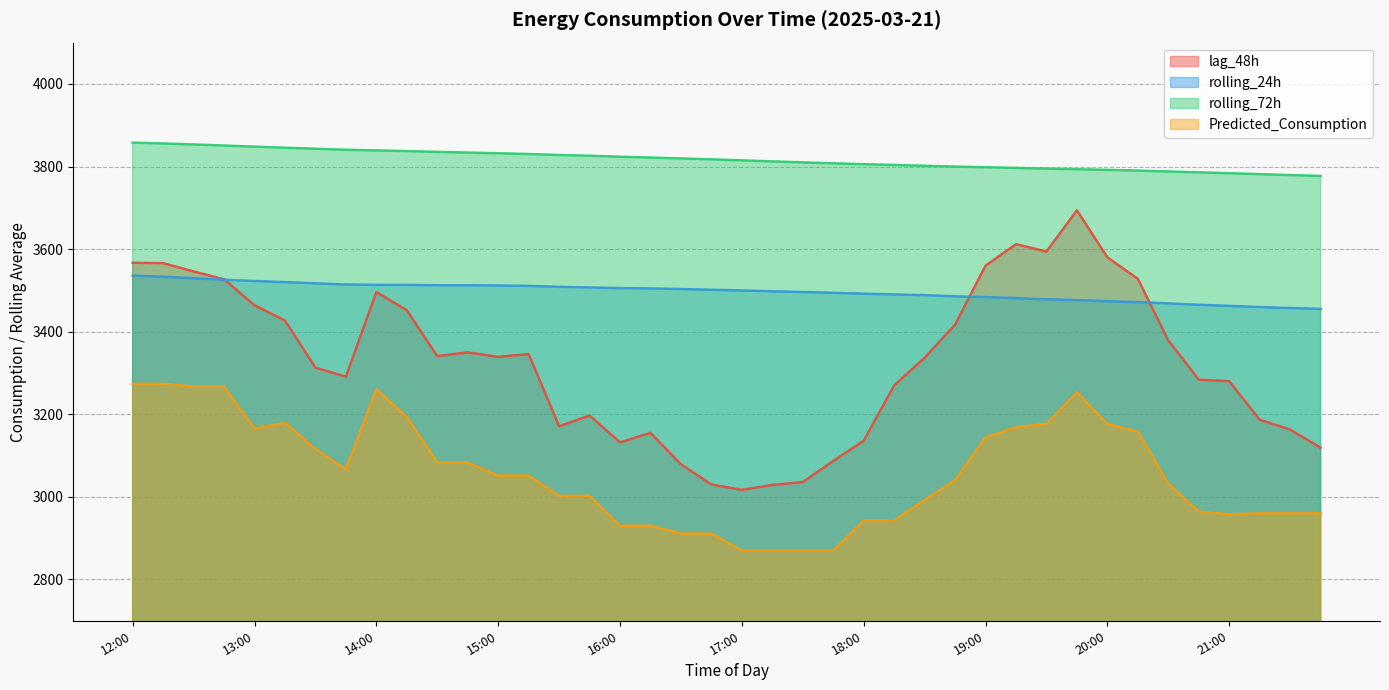

At which category does Predicted_Consumption reach its first local valley?

13:00